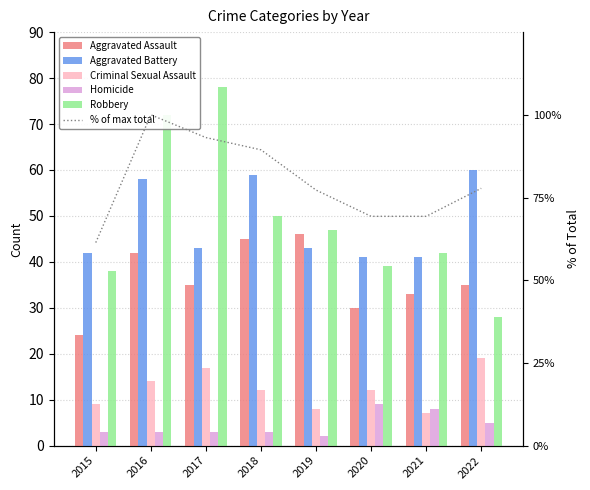

The value of Homicide at 2019 is 3.6. True or false?

False